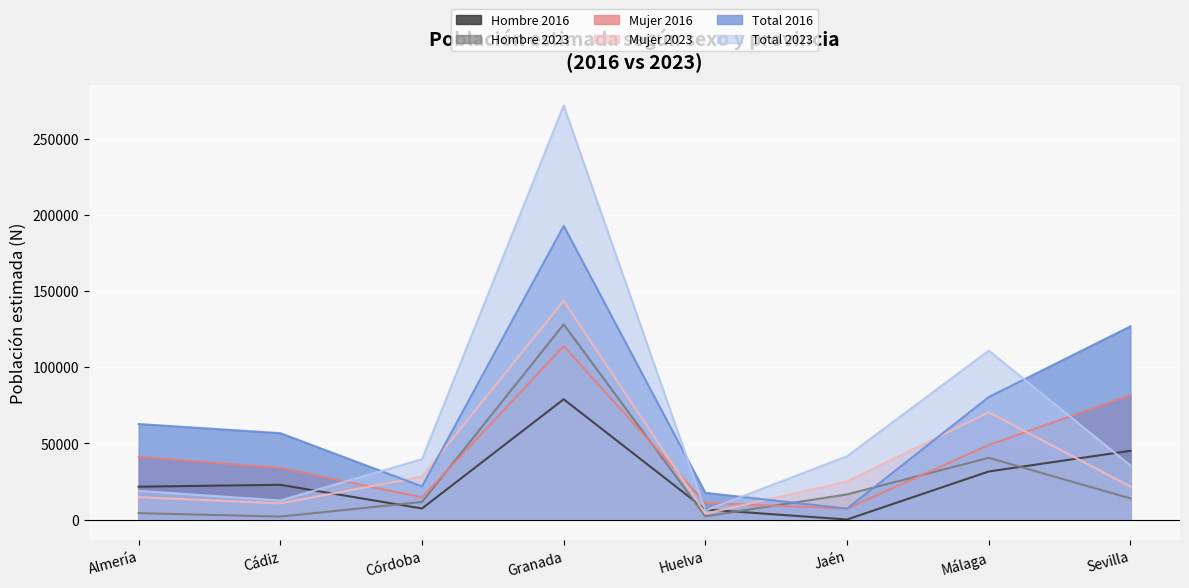

What is the average value of the Total 2023 series?

67050